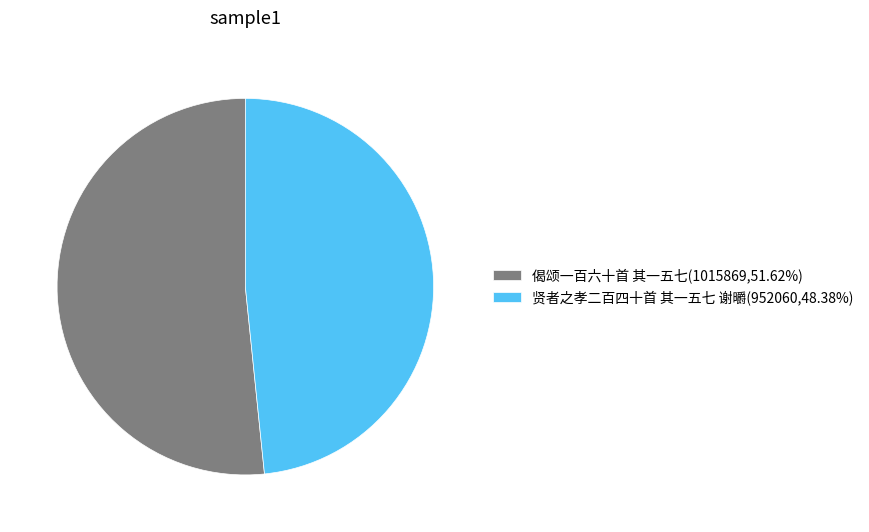

What is the smallest slice in the pie chart?

贤者之孝二百四十首 其一五七 谢㬭